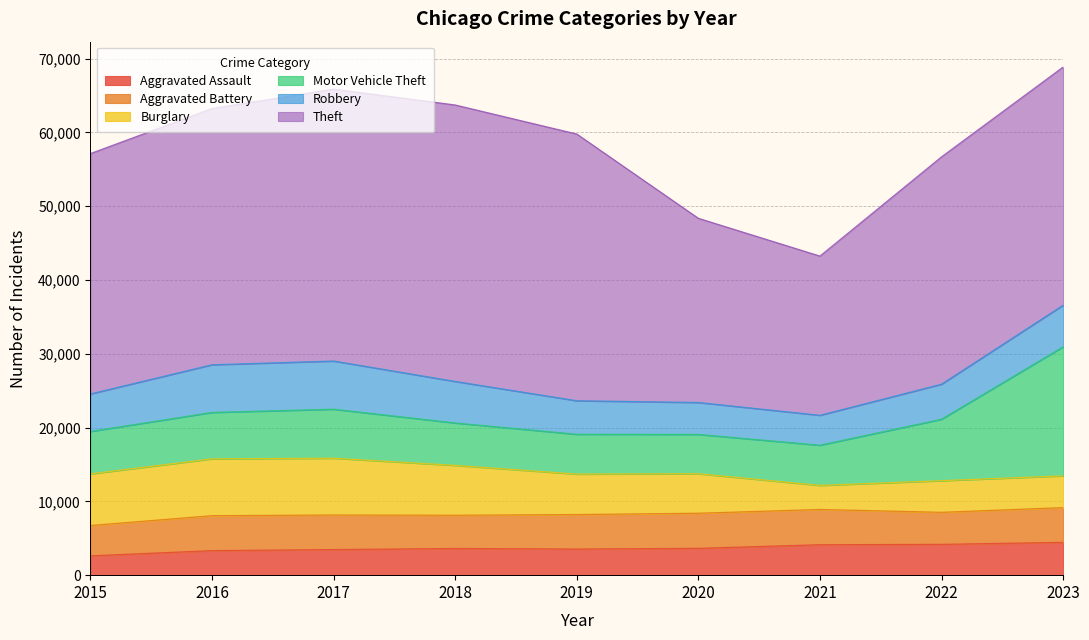

At which label does Robbery reach its peak?

2017